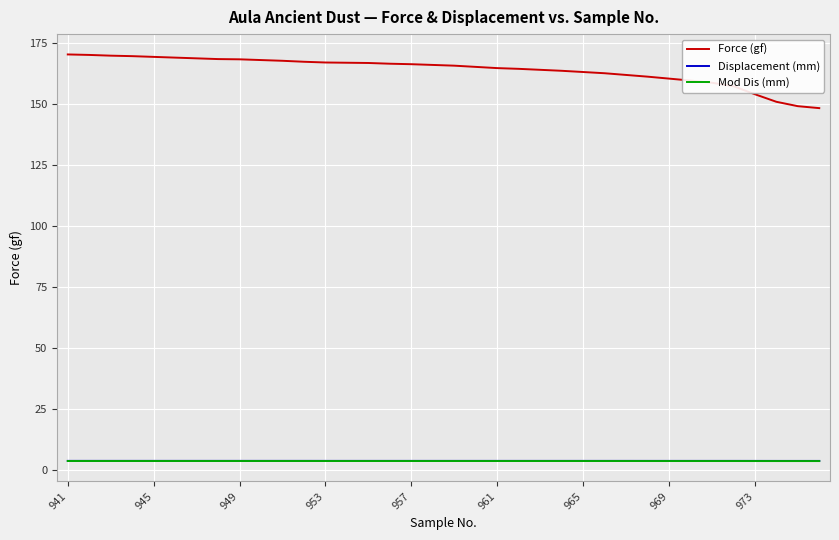

What is the maximum value shown in the chart?

170.3